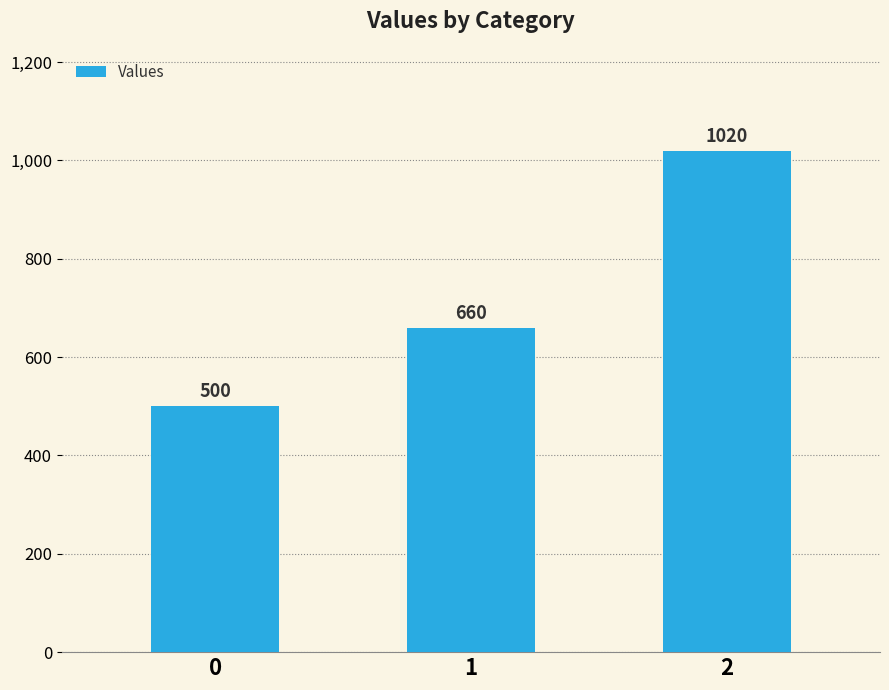

How many values are below 660?

1